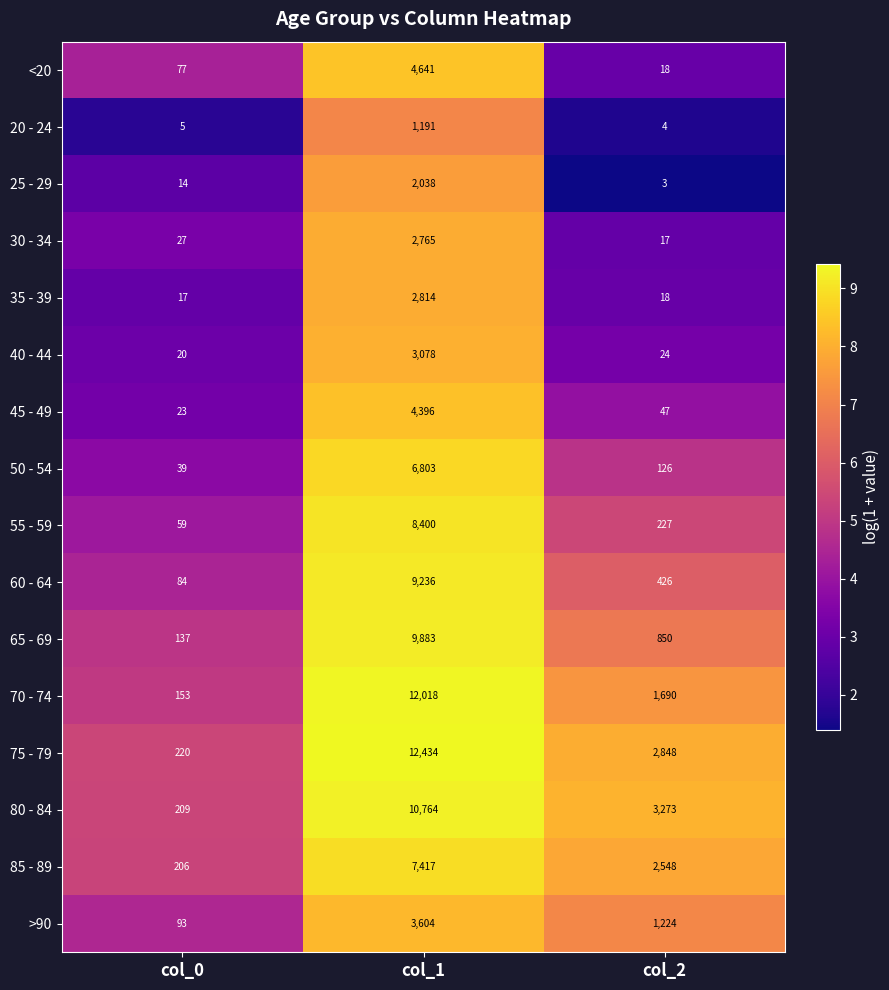

How many data points does each series have?

3